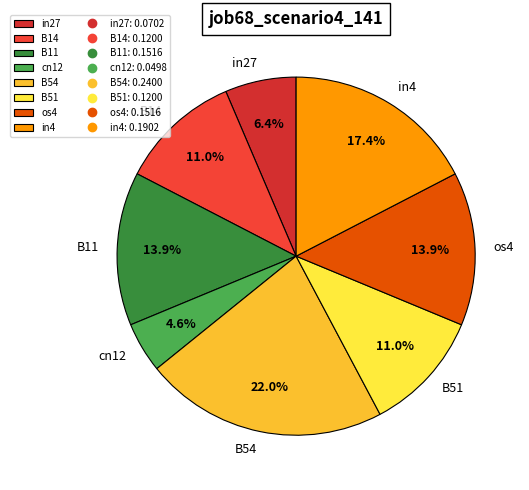

What portion of the pie excludes os4?

86.1%